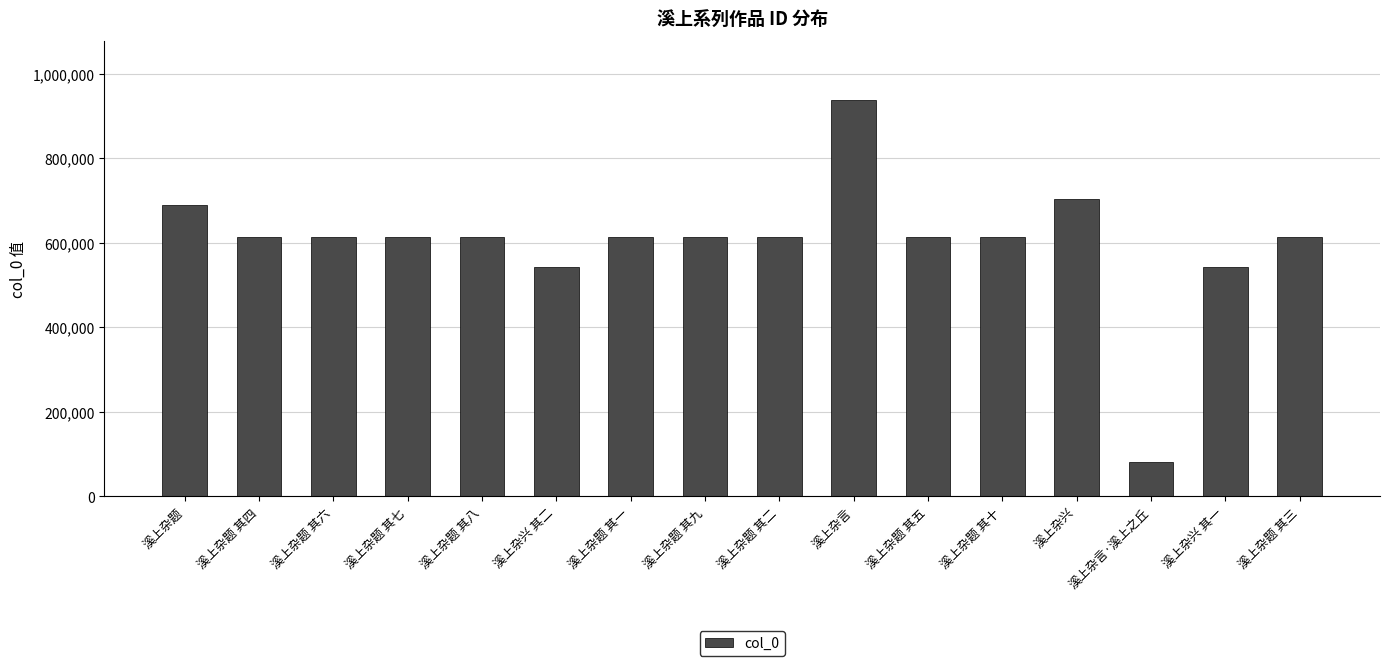

What is the change in value from 溪上杂题 其十 to 溪上杂言·溪上之丘?

-532312